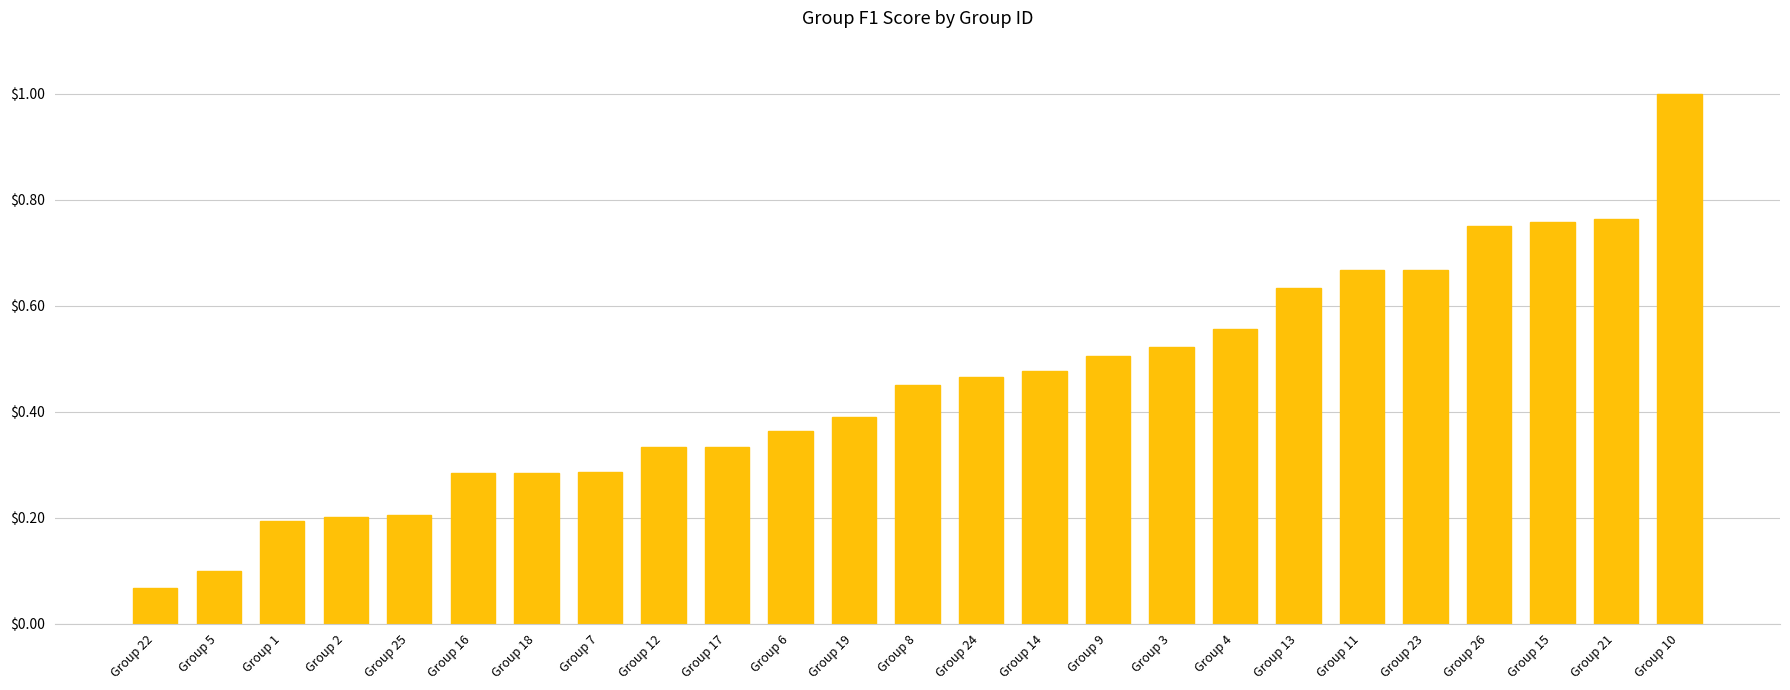

Between Group 6 and Group 15, which is larger?

Group 15